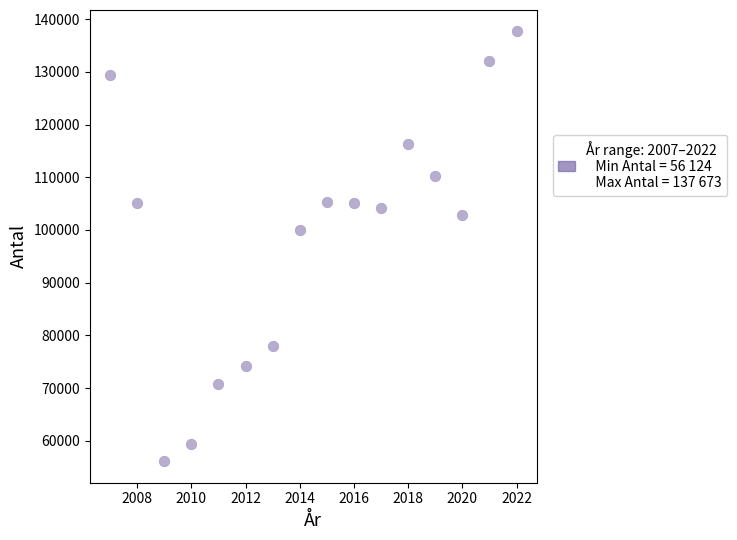

What Y value in the scatter plot is closest to 96898?

100016